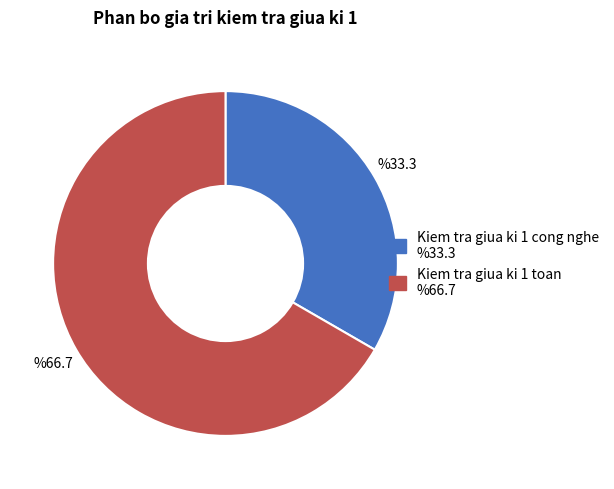

Which category has the biggest portion of the pie?

Kiem tra giua ki 1 toan